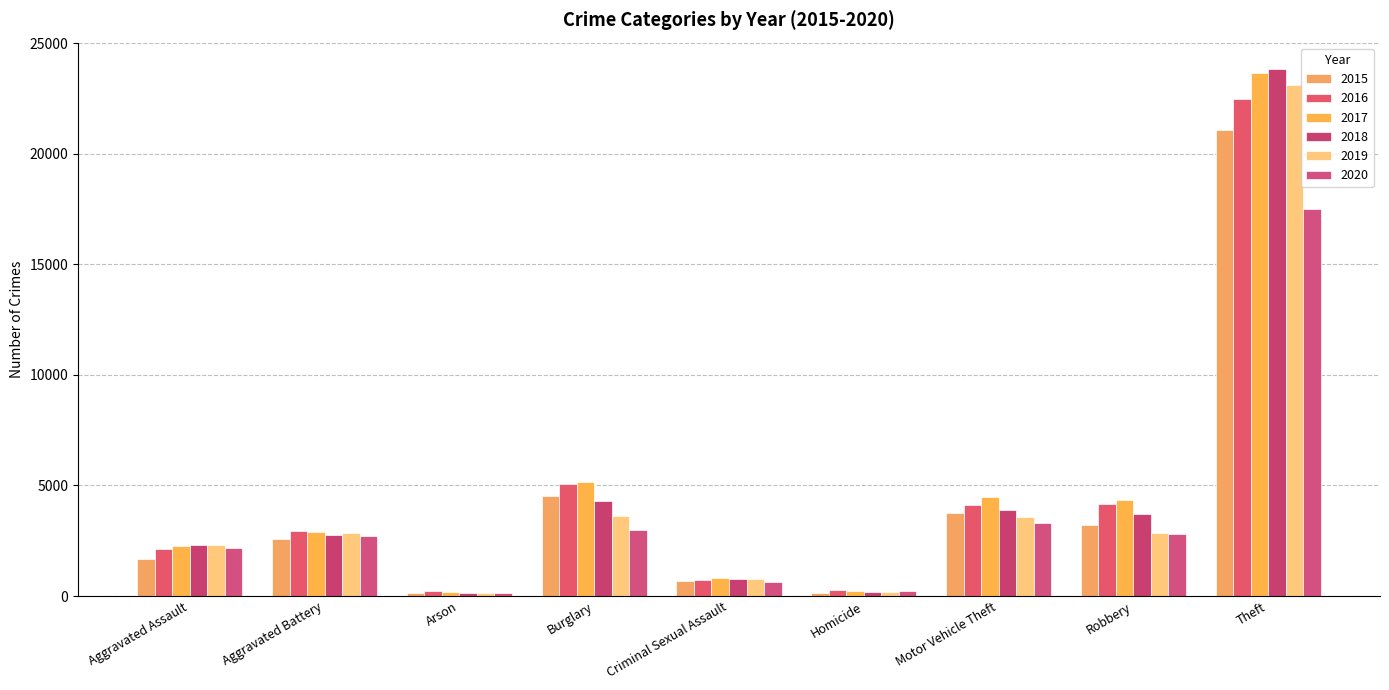

What is the value of the 2019 bar at the 5th from the left?

763